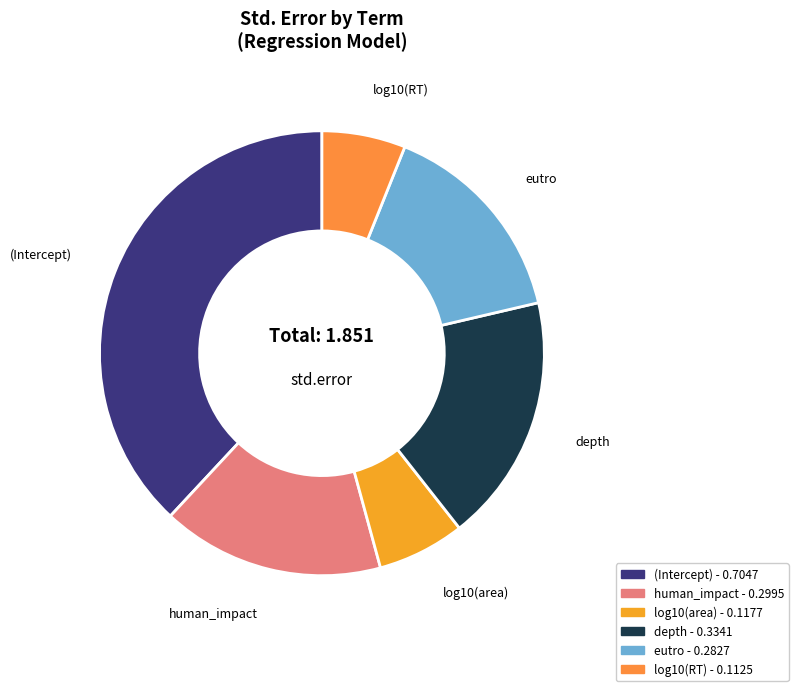

Does depth account for over 50% of the chart?

No